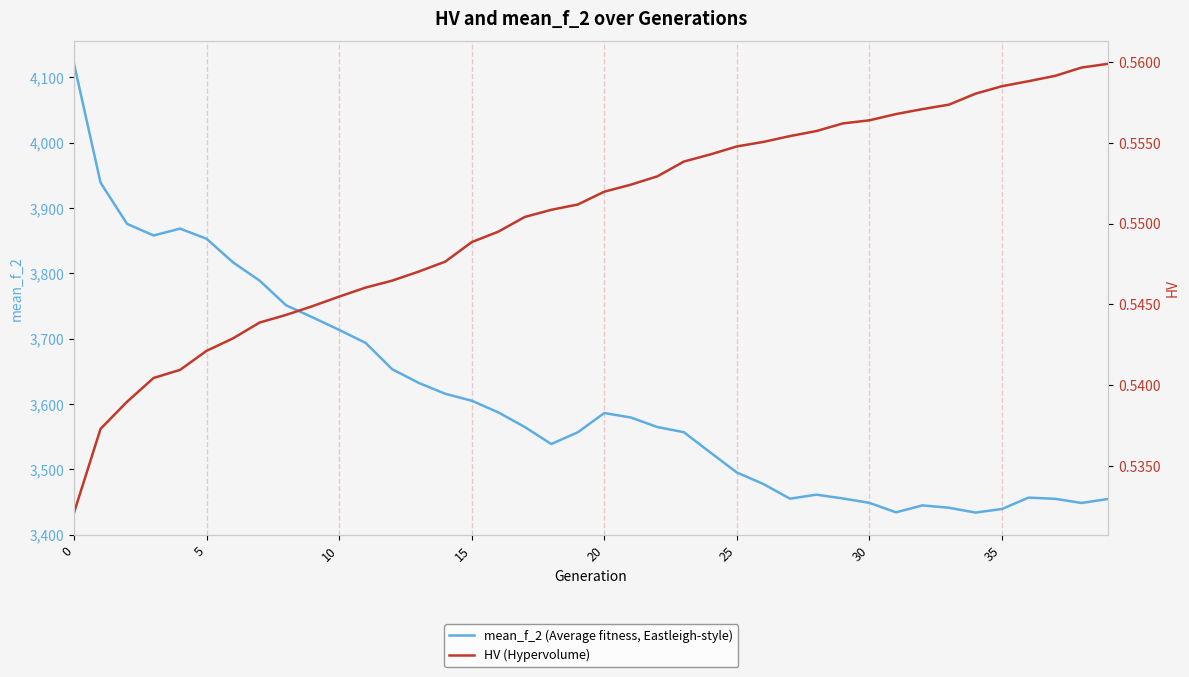

True or false: mean_f_2 (Average fitness, Eastleigh-style) has a value of 3525.9 at 24.

True